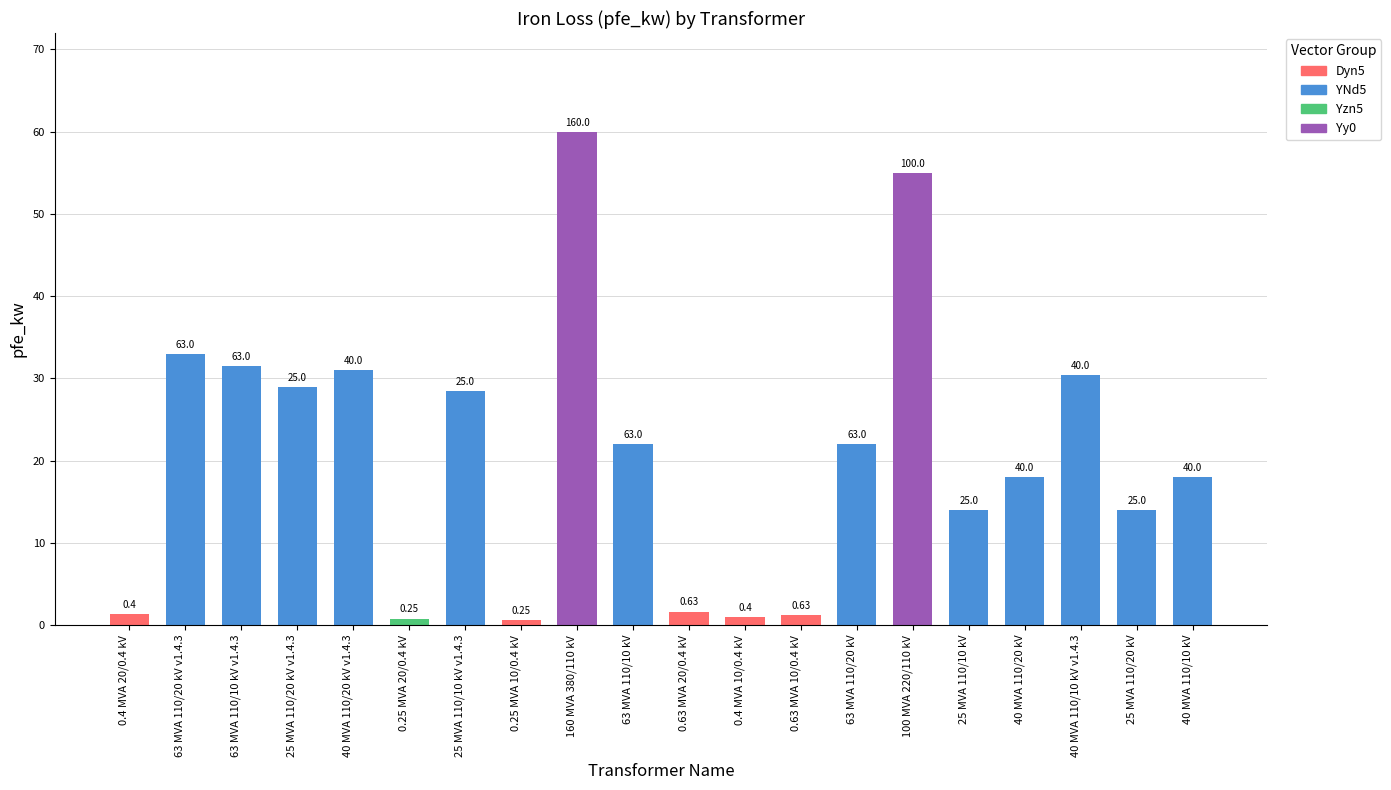

Reading left to right, transcribe all the data shown in this chart.

0.4 MVA 20/0.4 kV=1.4	63 MVA 110/20 kV v1.4.3=33.0	63 MVA 110/10 kV v1.4.3=31.5	25 MVA 110/20 kV v1.4.3=29.0	40 MVA 110/20 kV v1.4.3=31.0	0.25 MVA 20/0.4 kV=0.8	25 MVA 110/10 kV v1.4.3=28.5	0.25 MVA 10/0.4 kV=0.6	160 MVA 380/110 kV=60.0	63 MVA 110/10 kV=22.0	0.63 MVA 20/0.4 kV=1.6	0.4 MVA 10/0.4 kV=0.9	0.63 MVA 10/0.4 kV=1.2	63 MVA 110/20 kV=22.0	100 MVA 220/110 kV=55.0	25 MVA 110/10 kV=14.0	40 MVA 110/20 kV=18.0	40 MVA 110/10 kV v1.4.3=30.4	25 MVA 110/20 kV=14.0	40 MVA 110/10 kV=18.0